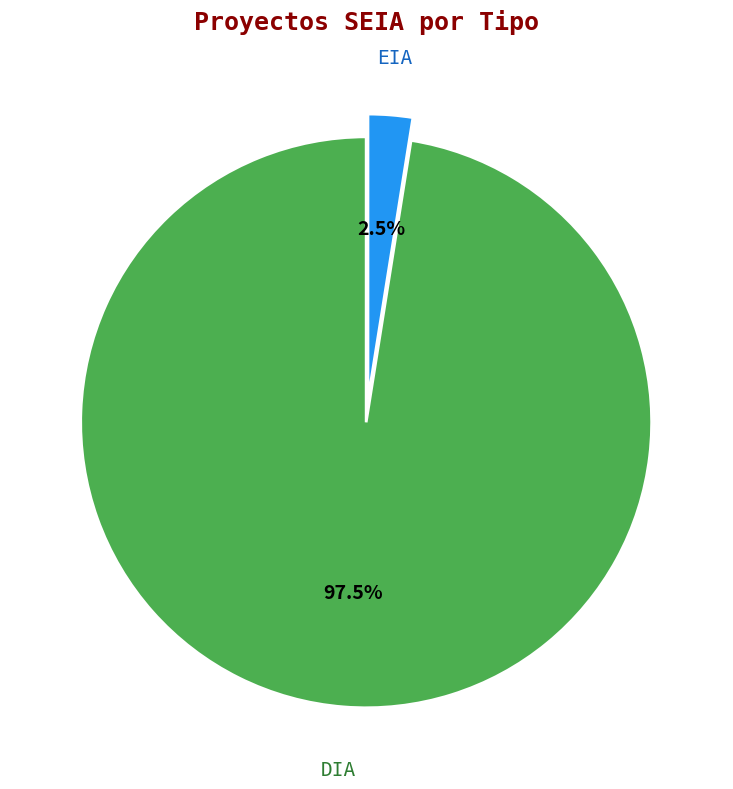

What is the majority slice?

DIA